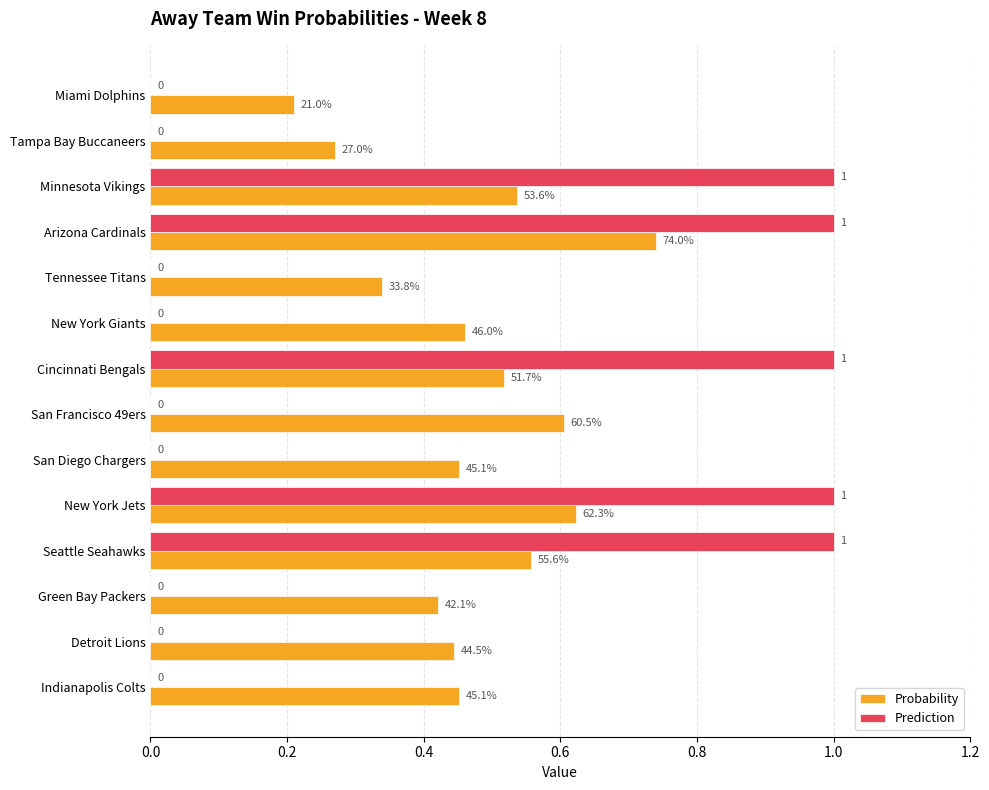

At which category is the sum across all series the highest?

Arizona Cardinals